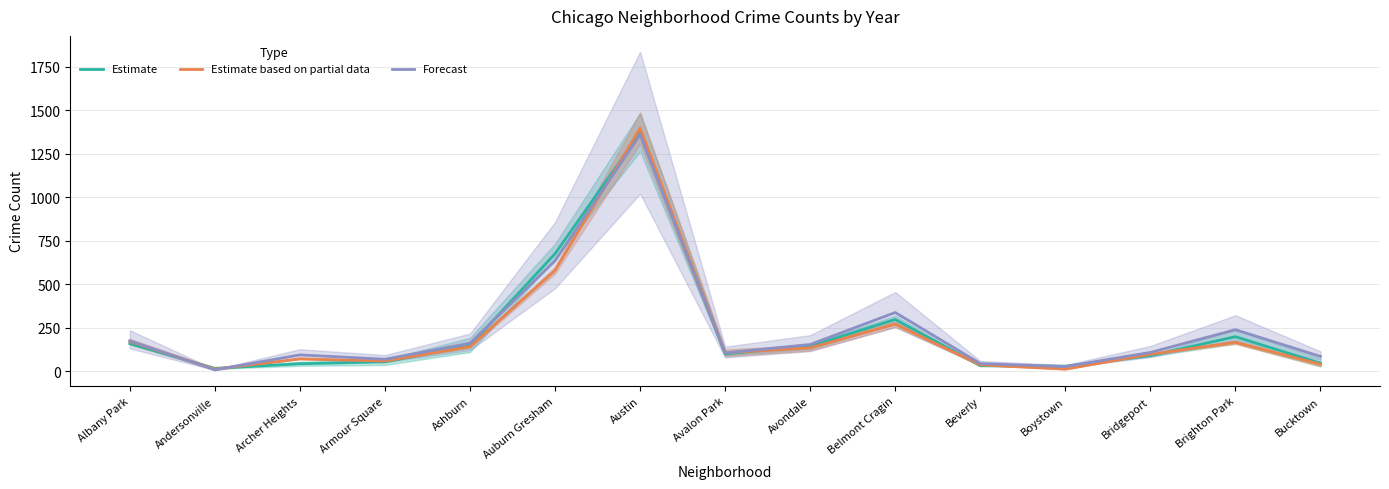

True or false: Estimate and Estimate based on partial data intersect in this chart.

True